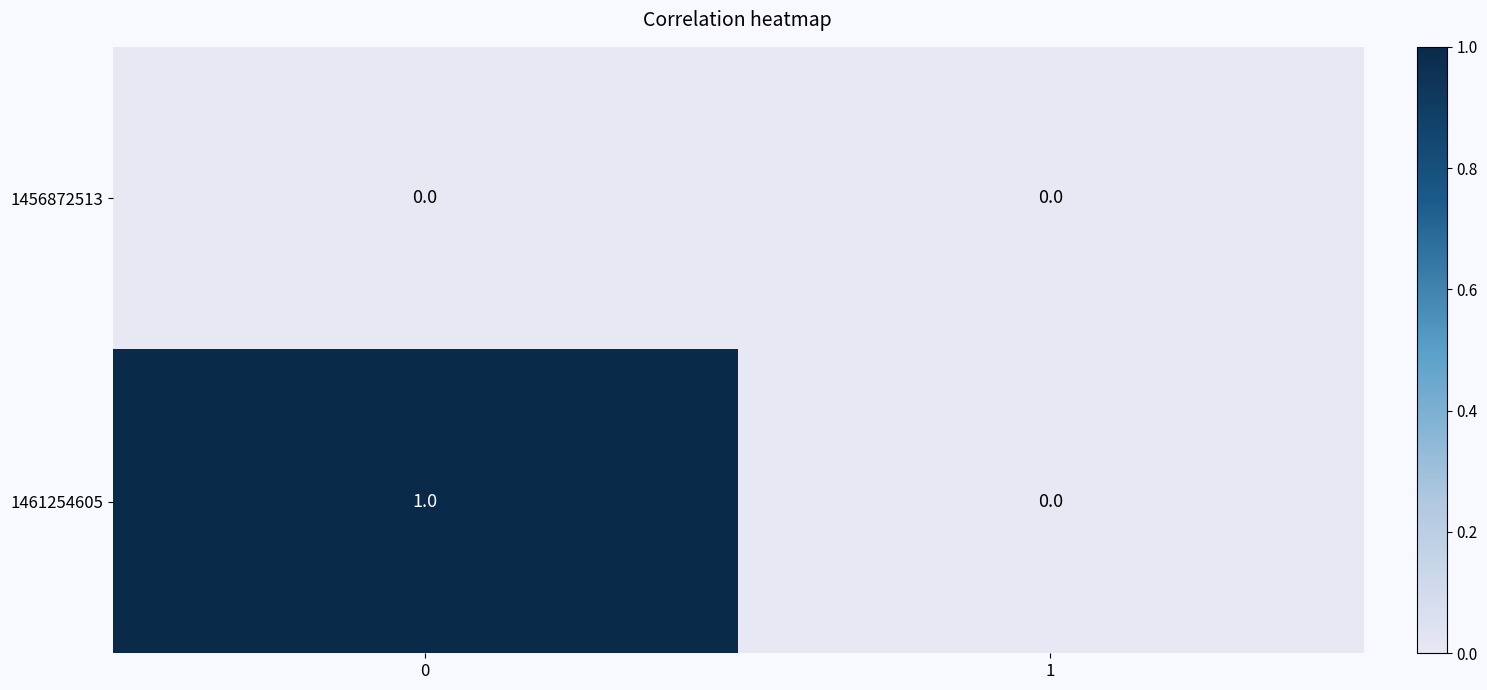

Which series has the largest range (max minus min)?

1461254605